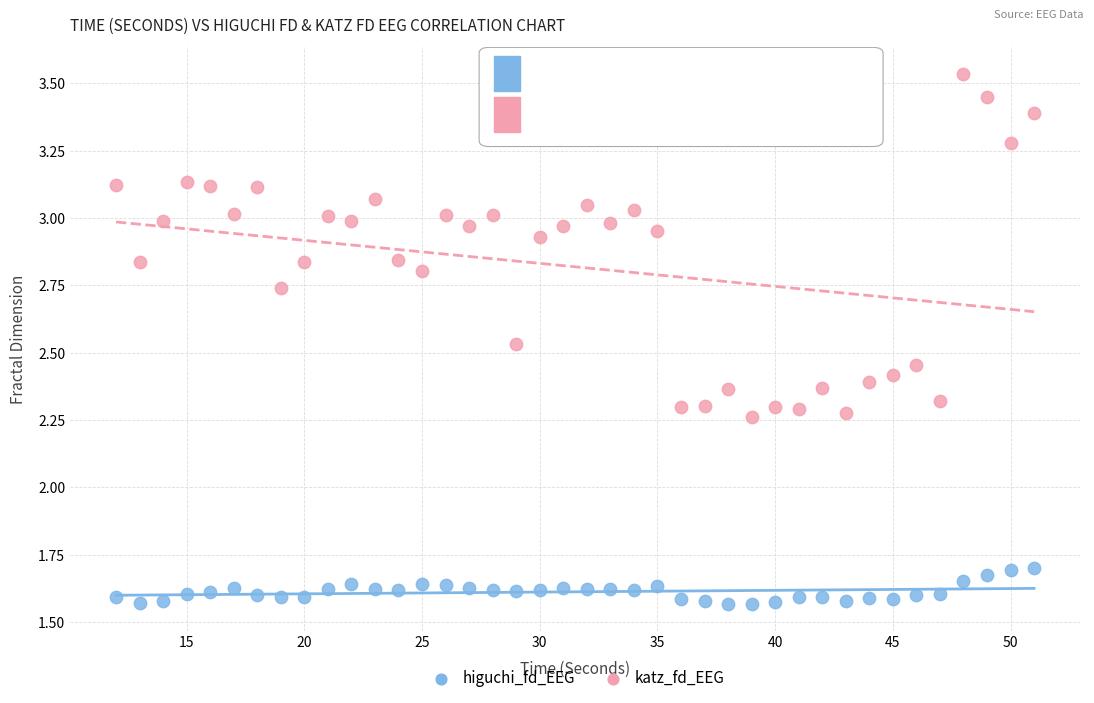

Across all data points, what is the range of Y values (max minus min)?

2.0